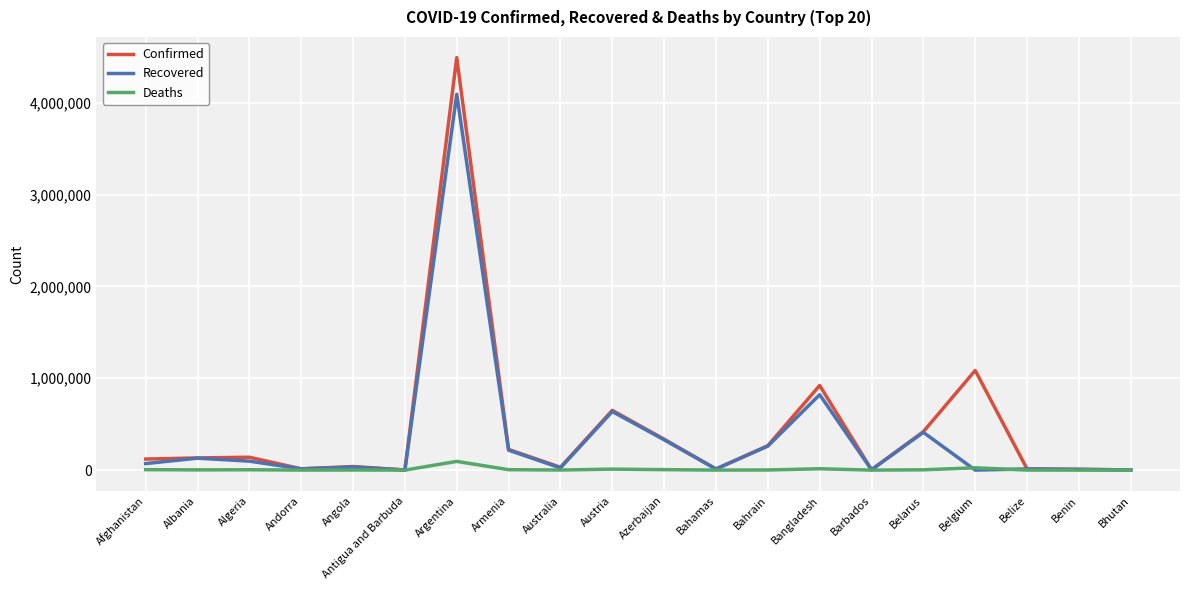

What is the difference between the highest and lowest values at Bhutan?

2103